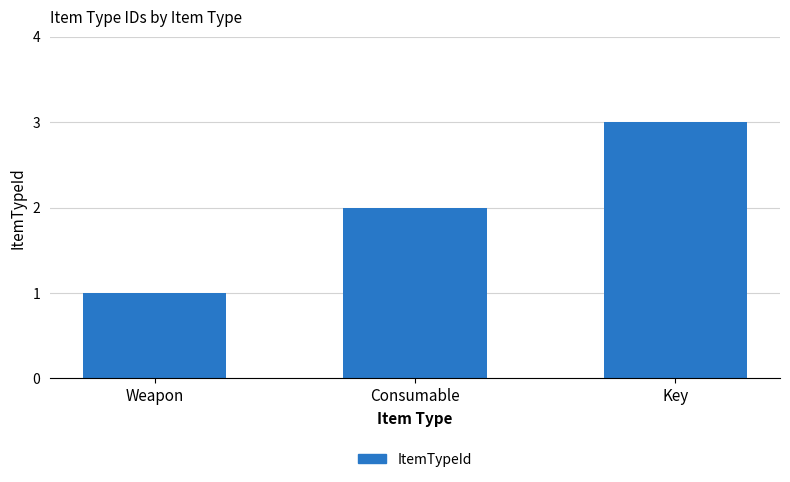

What is the label of the 1st bar from the right?

Key